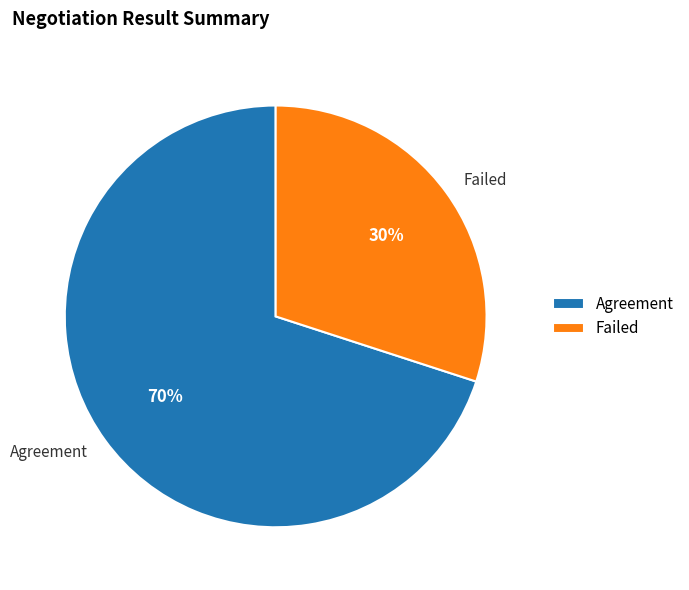

Is there any slice that represents more than half of the pie?

Yes